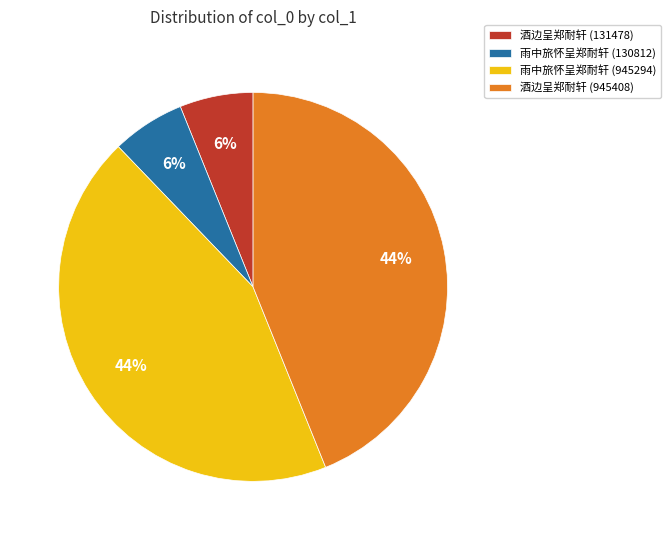

What is the ratio of the value at 酒边呈郑耐轩 (945408) to the value at 雨中旅怀呈郑耐轩 (945294)?

1.0